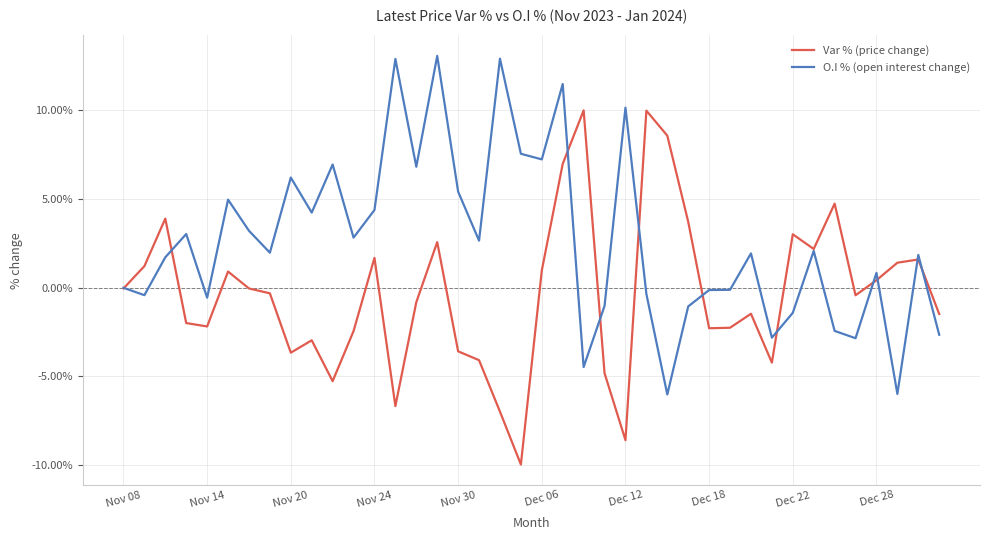

What is the greatest value displayed?

13.1